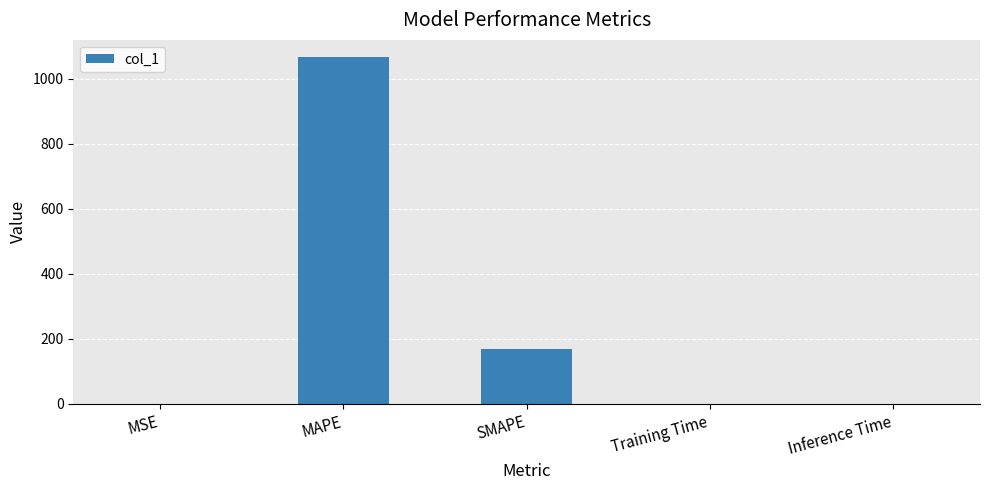

At which label is the value closest to 533?

SMAPE